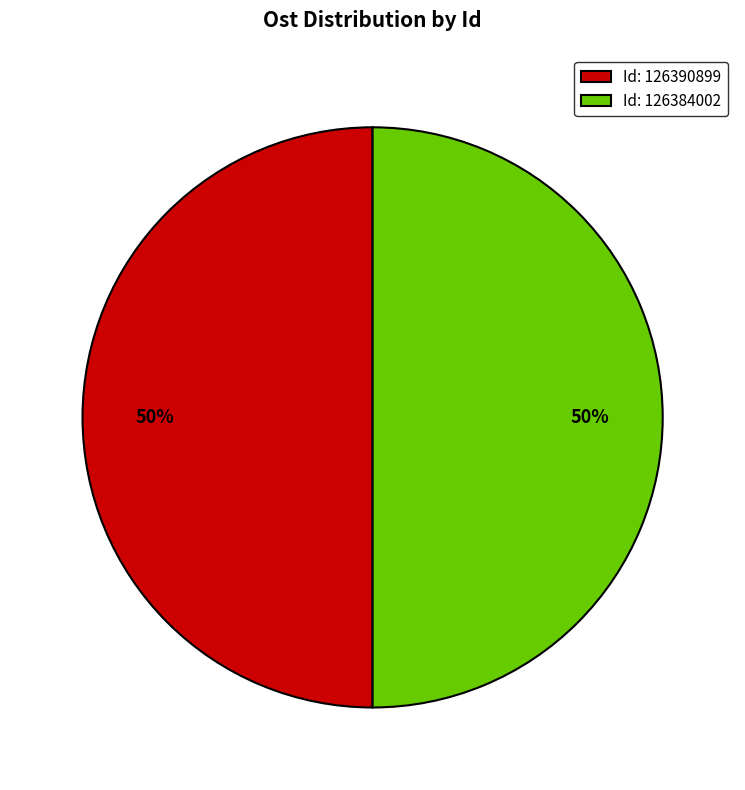

To the nearest percent, what portion does Id: 126384002 represent?

50%